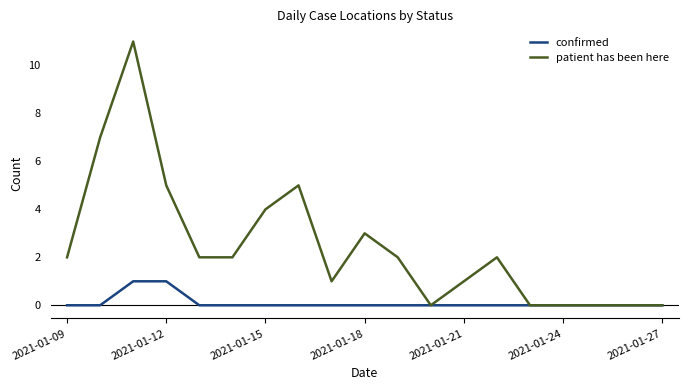

How many categories are shown in the chart?

19